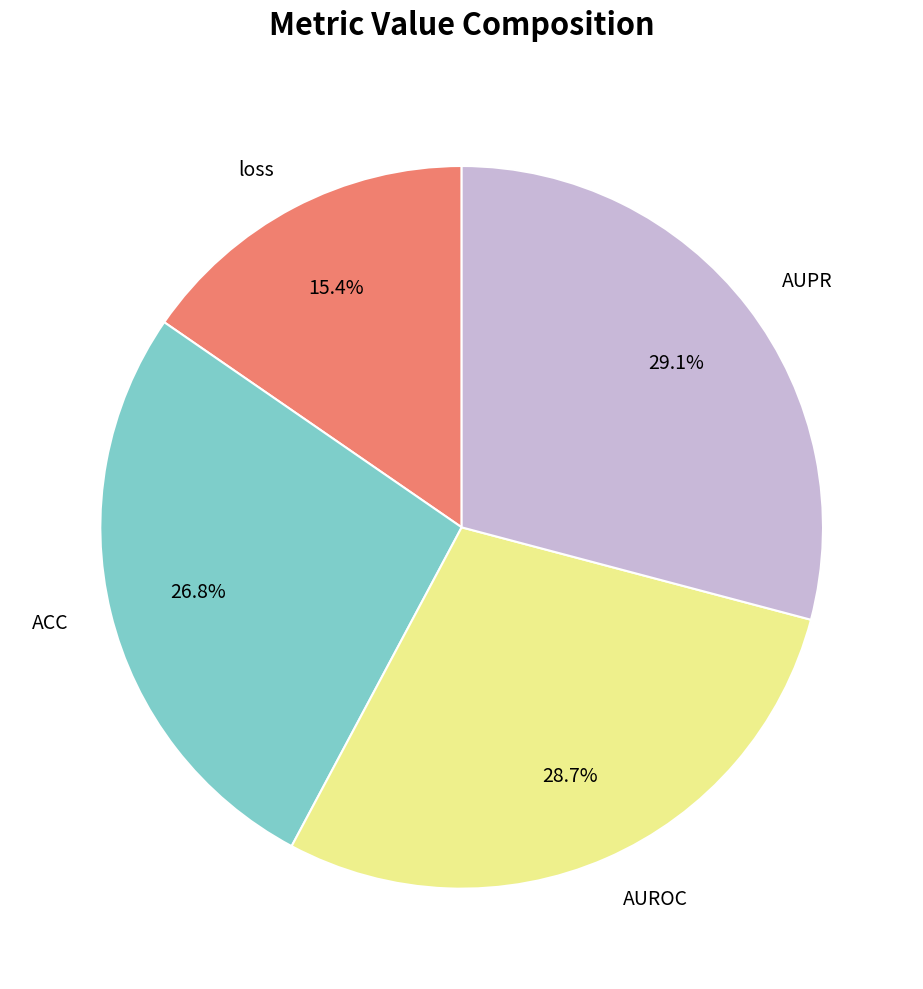

Which slice is the smallest?

loss